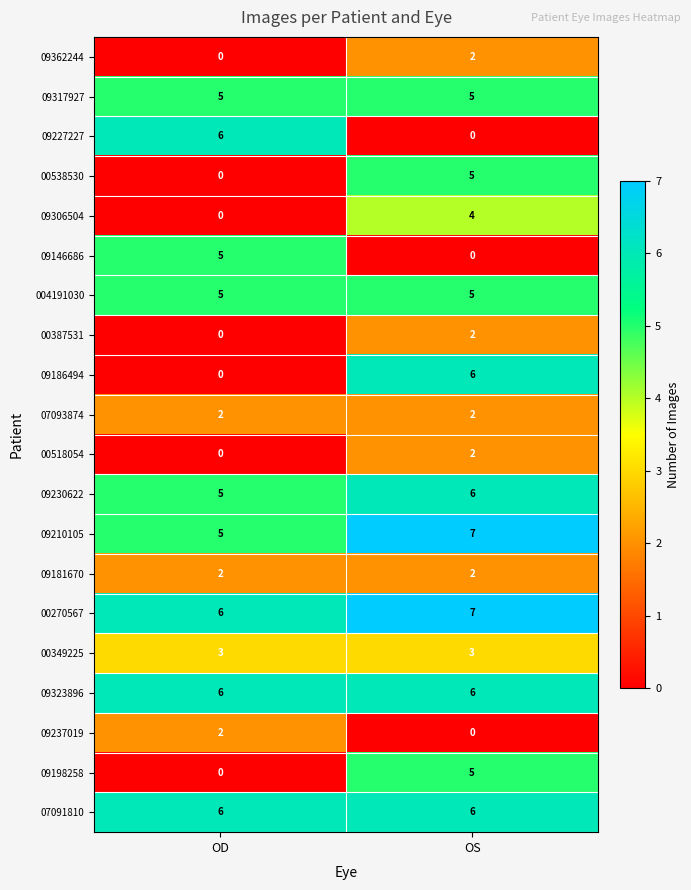

Rank the categories by 09230622 value from highest to lowest.

OS, OD